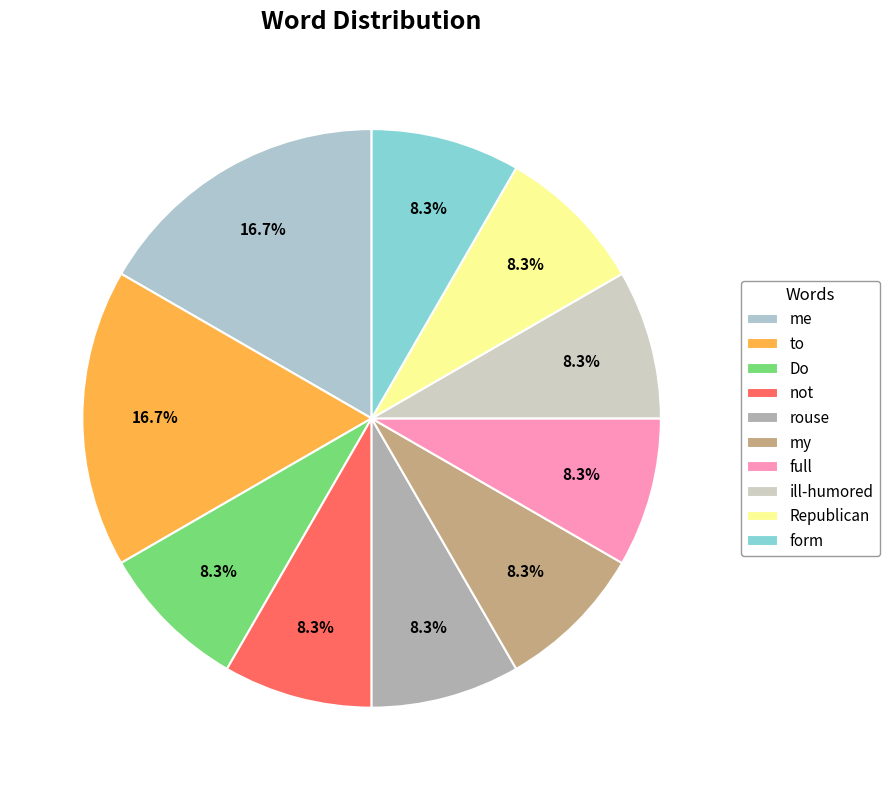

To the nearest percent, what is the difference between the largest and smallest slice percentages?

8%